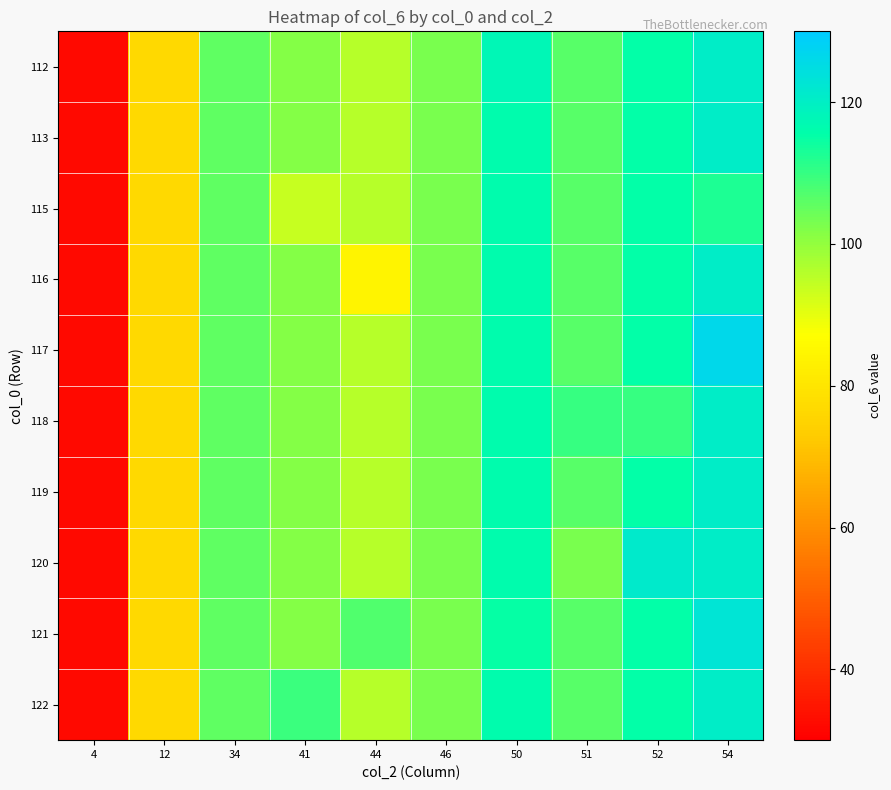

How many categories are shown in the chart?

10